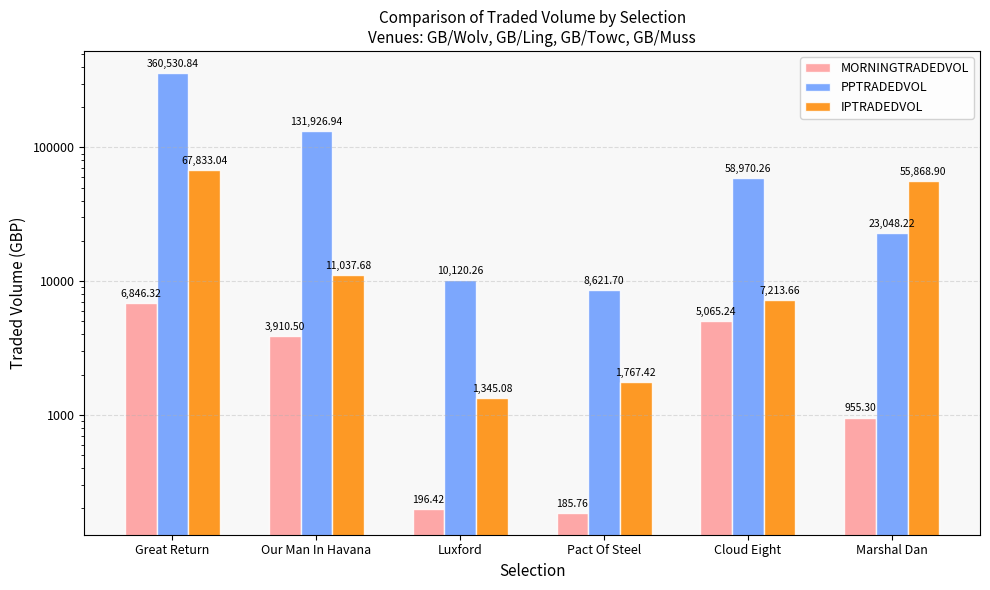

Are the bars horizontal?

No